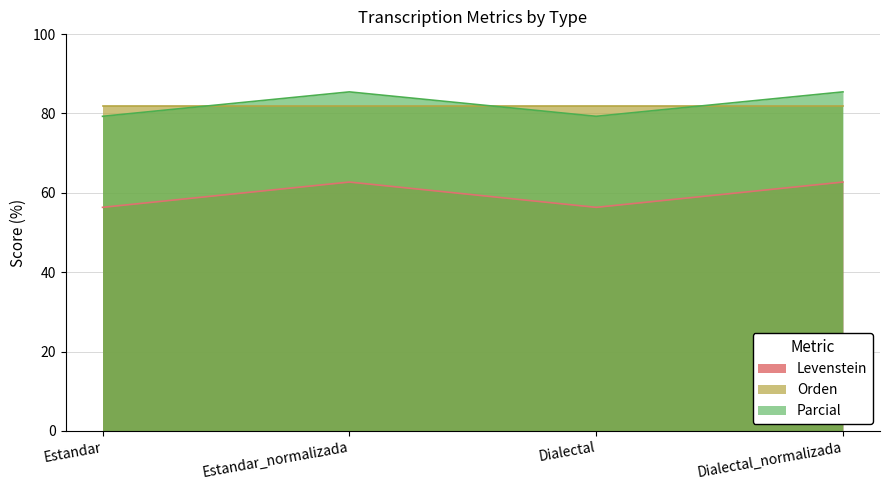

What is the spread (max minus min) of values at Dialectal_normalizada?

22.7